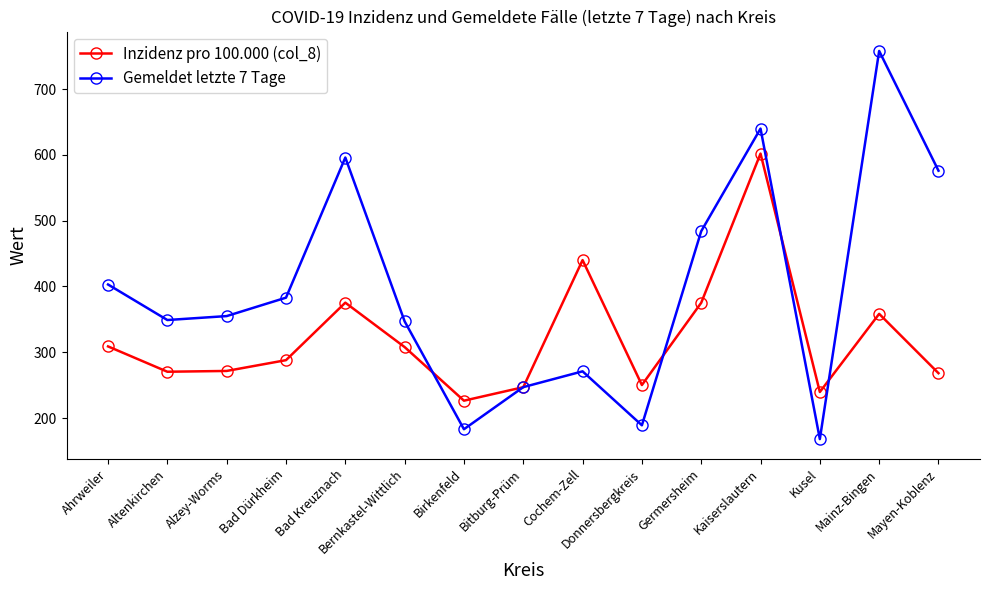

What is the average value of the Inzidenz pro 100.000 (col_8) series?

321.9